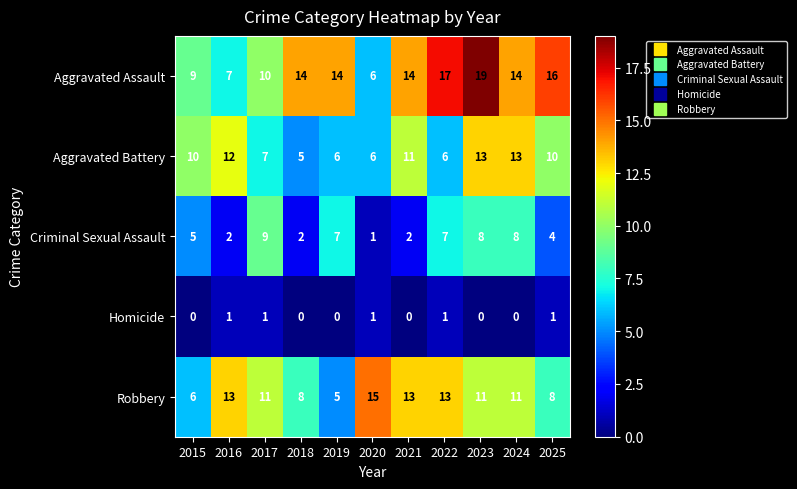

What is the greatest value displayed?

19